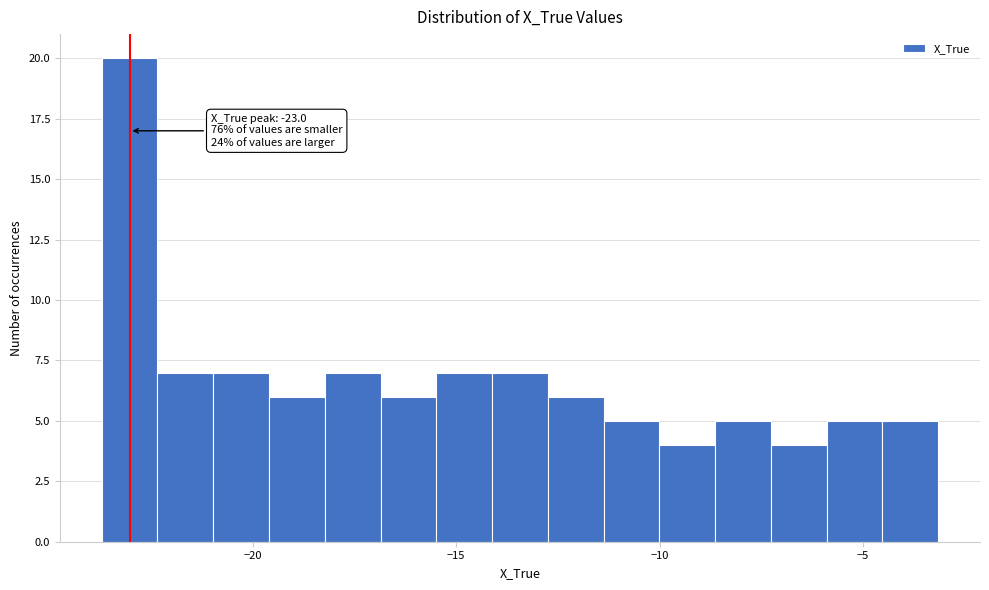

Read against the x-axis, roughly where is the centre of the tallest bar?

-23.0